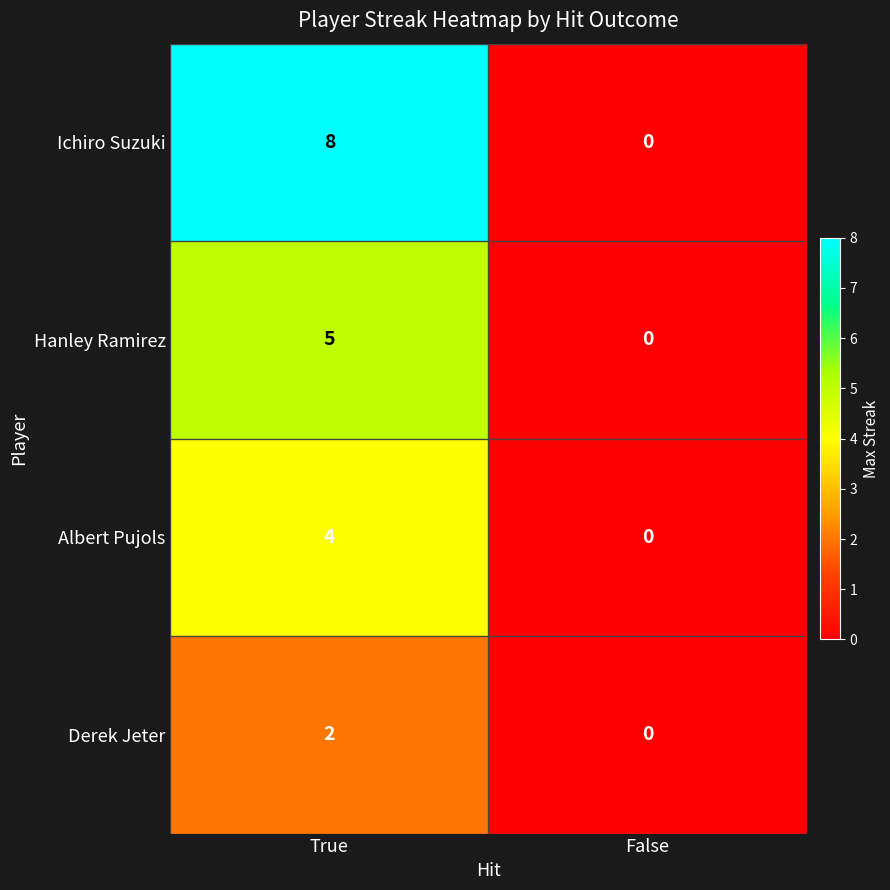

List the series in order of their peak value, highest first.

Ichiro Suzuki, Hanley Ramirez, Albert Pujols, Derek Jeter